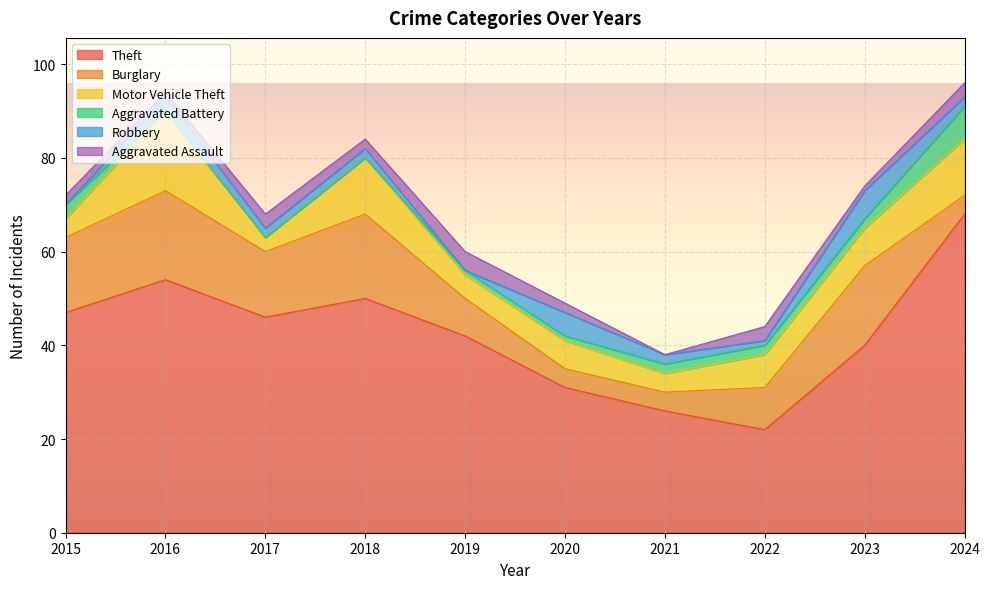

Rank the series by their maximum value, from lowest to highest.

Aggravated Assault, Robbery, Aggravated Battery, Motor Vehicle Theft, Burglary, Theft